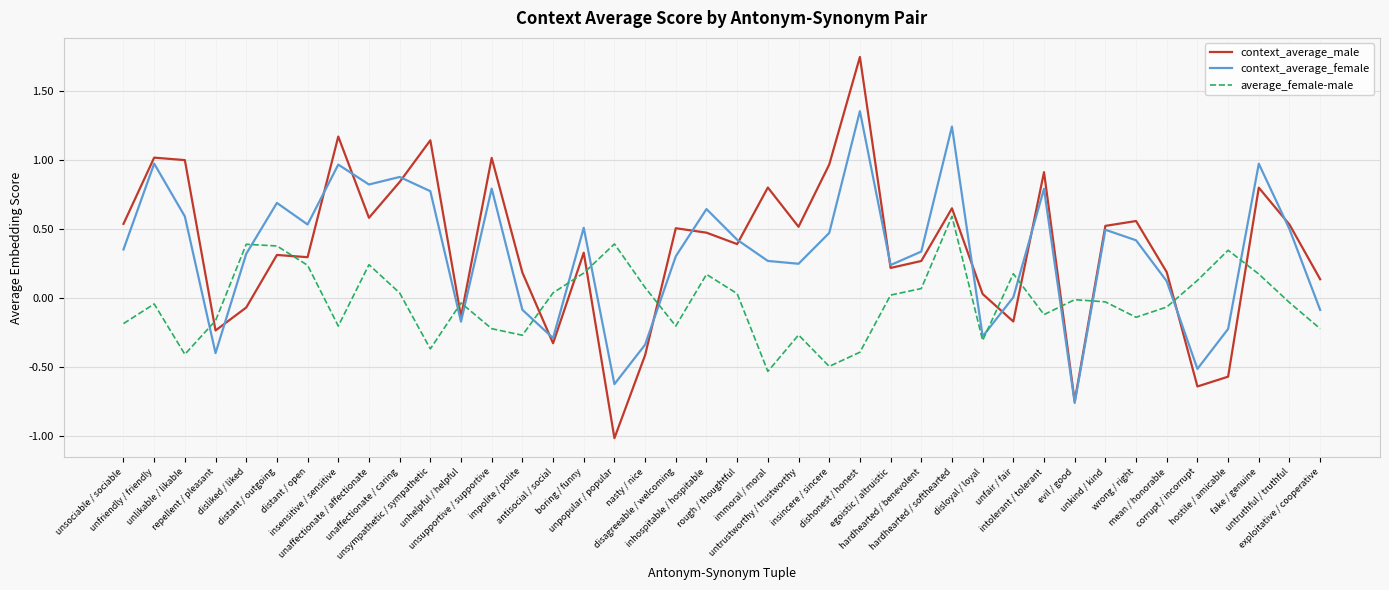

True or false: average_female-male and context_average_male intersect in this chart.

True